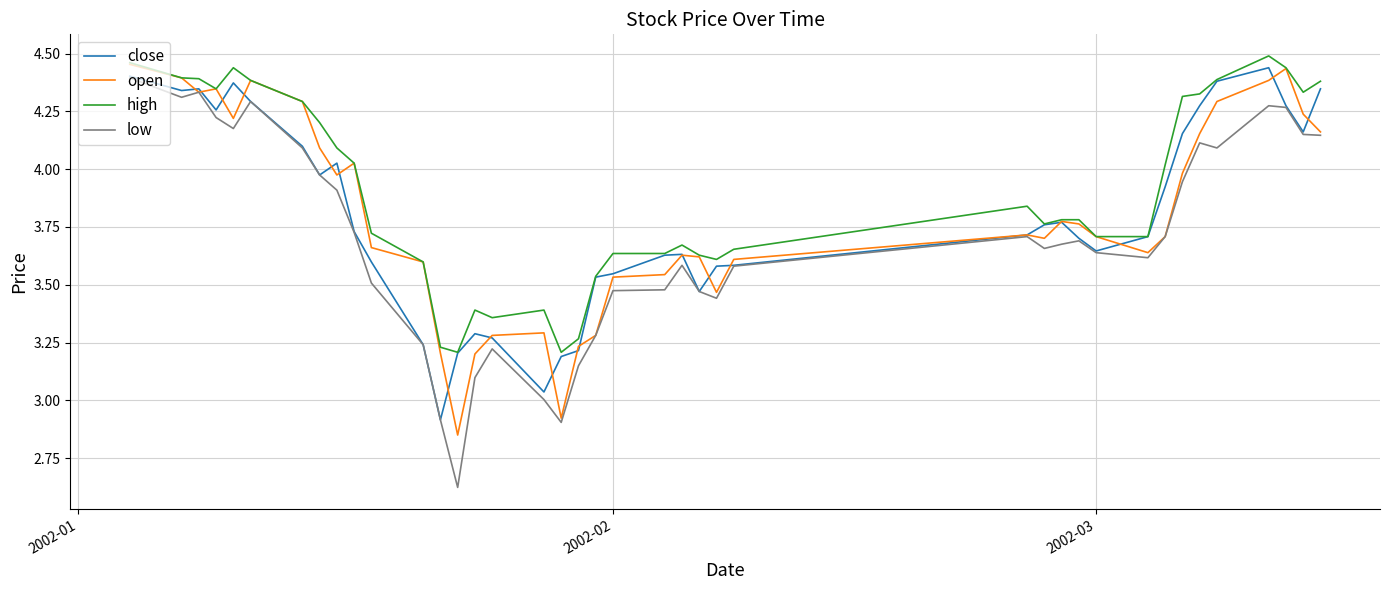

Which series has the largest total across all categories?

high